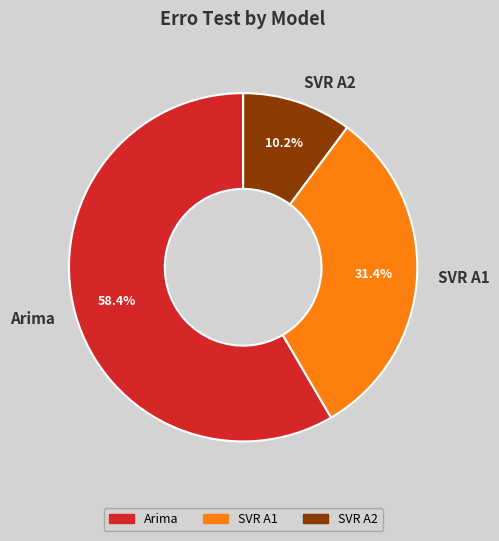

To the nearest percent, what is the average slice percentage?

33%